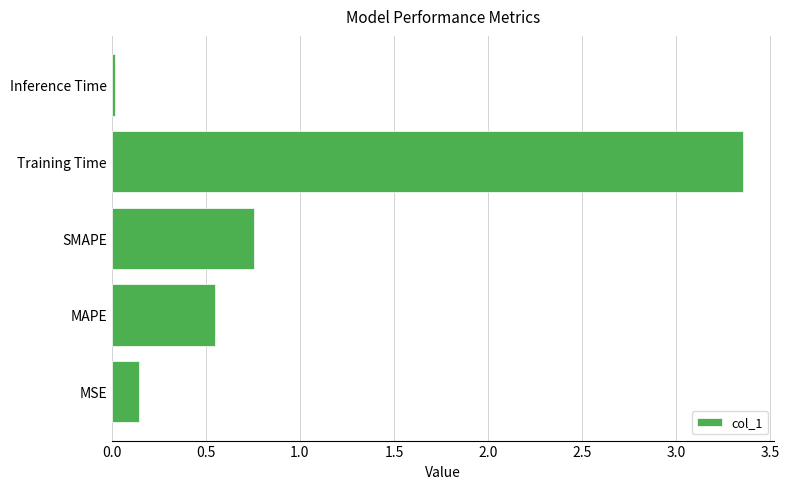

Which label corresponds to the largest value in the chart?

Training Time